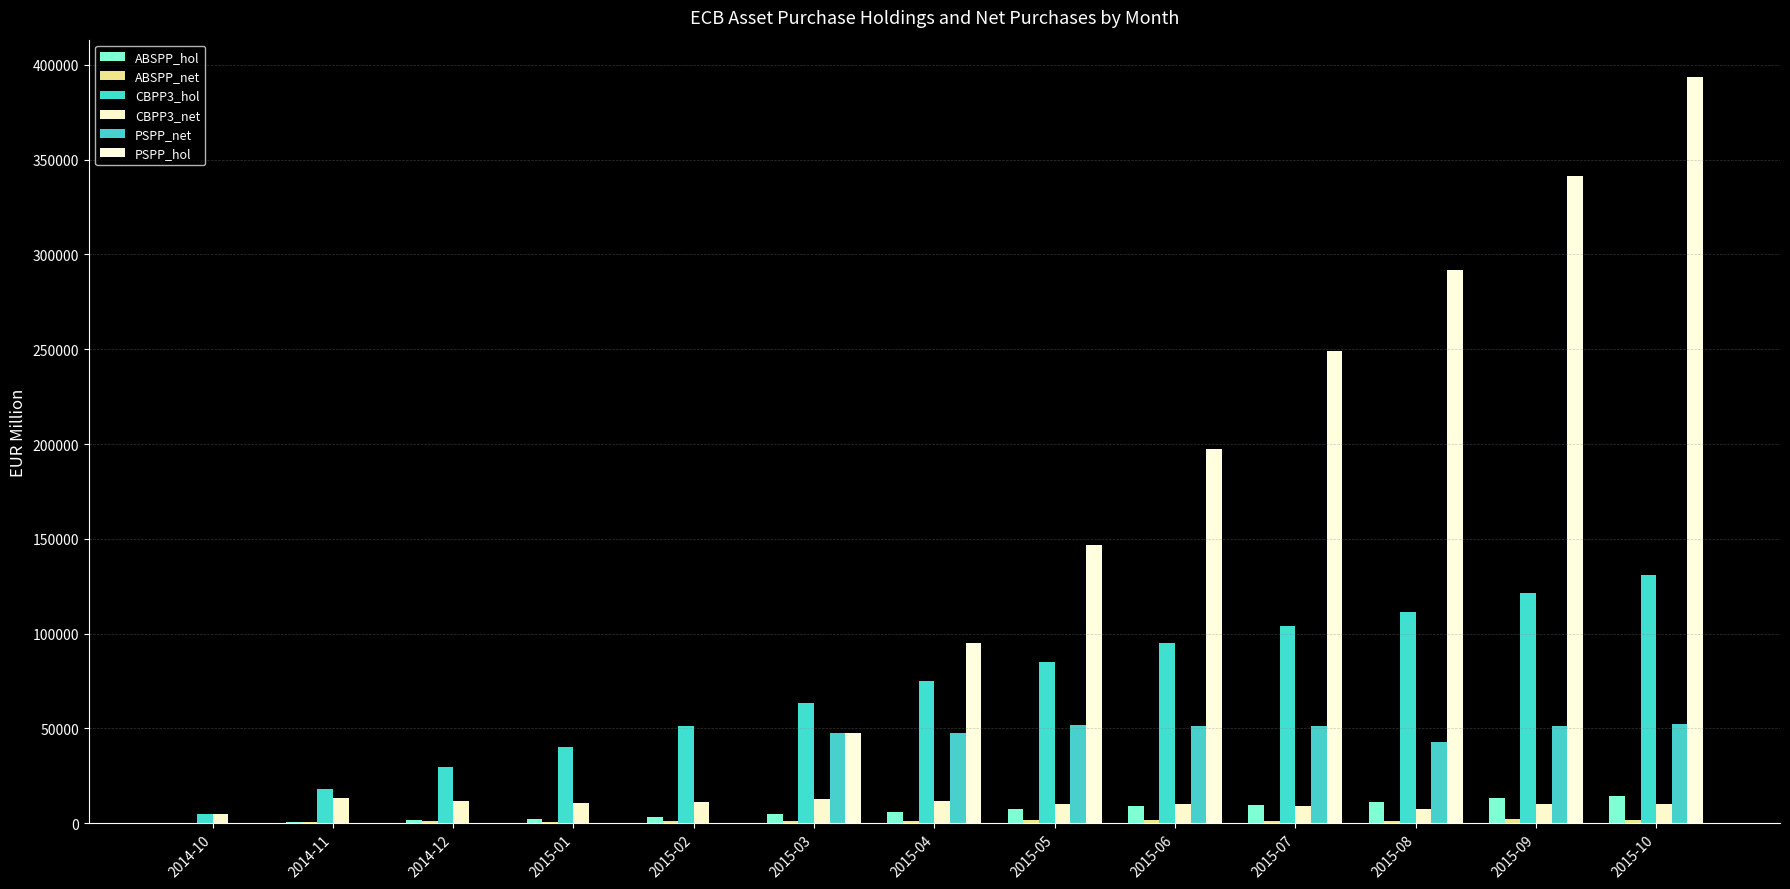

Which series has the largest total across all categories?

PSPP_hol